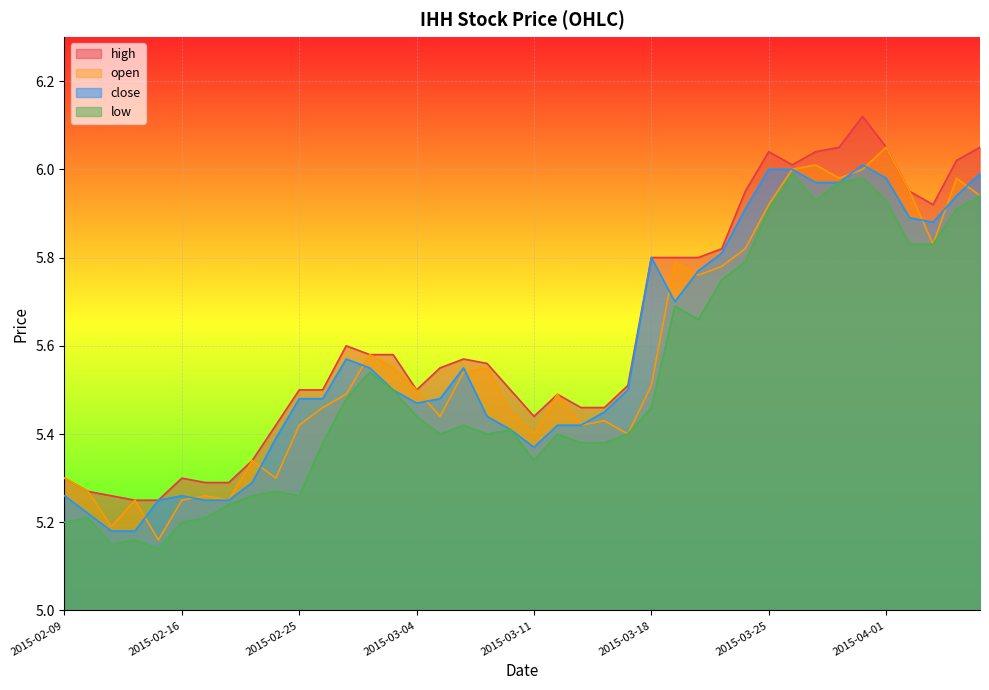

Is the value of open at 2015-02-24 greater than the value of close at 2015-03-13?

No